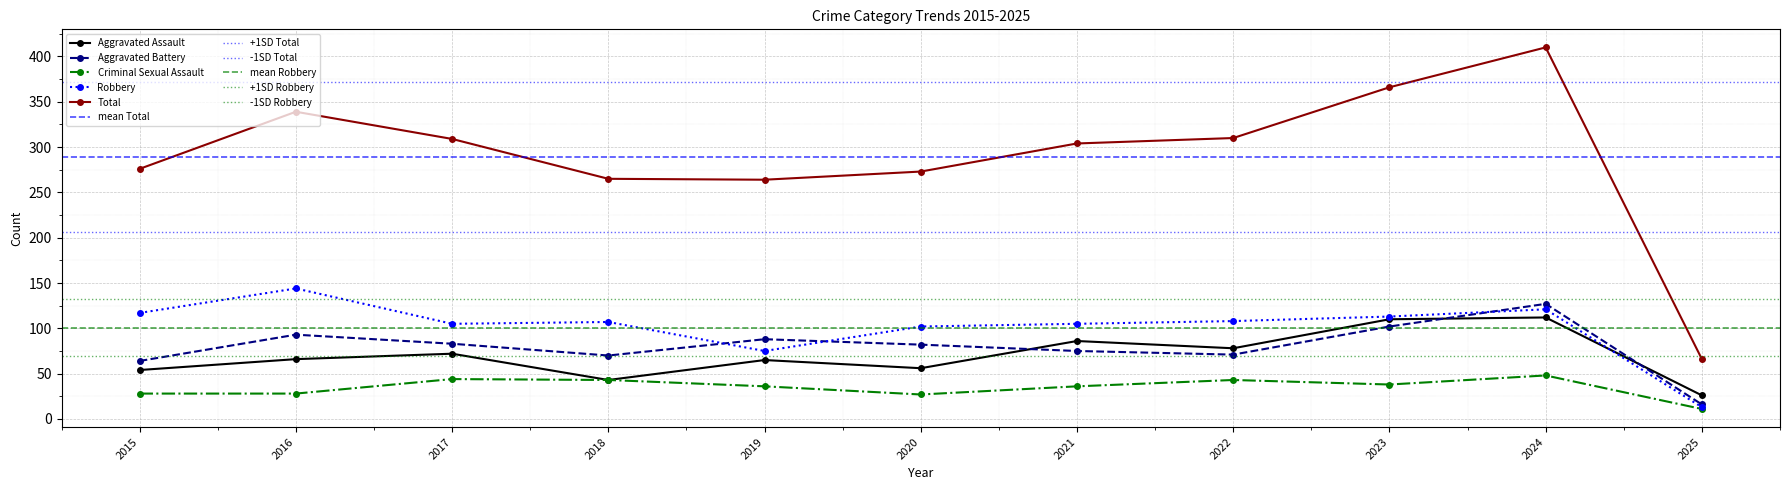

True or false: Aggravated Battery and Robbery intersect in this chart.

True